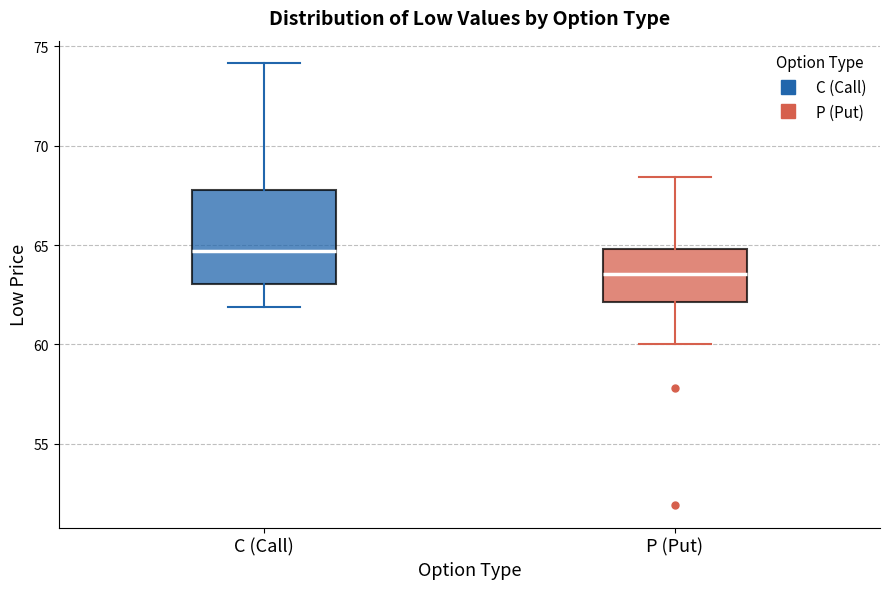

Where is the upper edge of the box for P (Put) on the y-axis? The values are not printed on the chart, so give them approximately, as read against the axis.

65.0